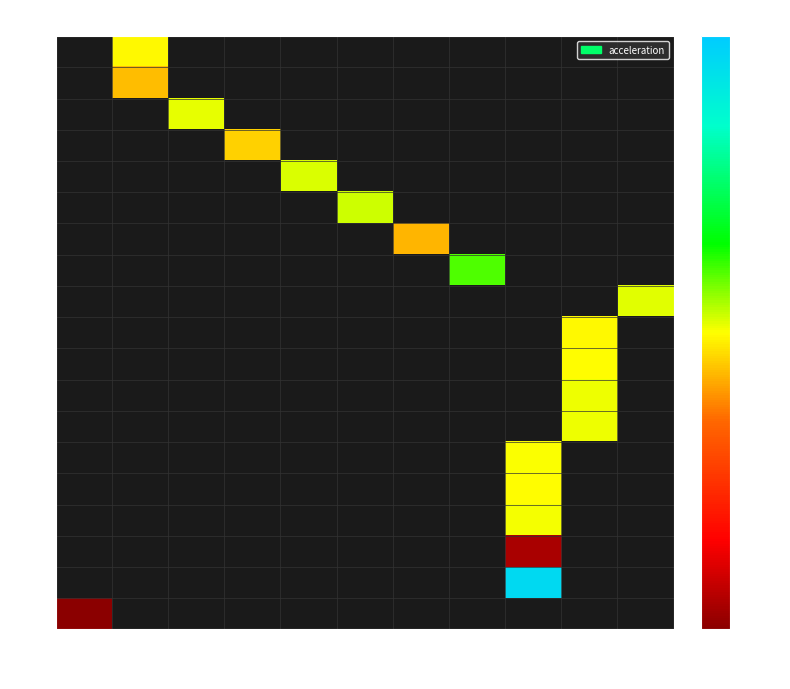

How many categories are shown in the chart?

11